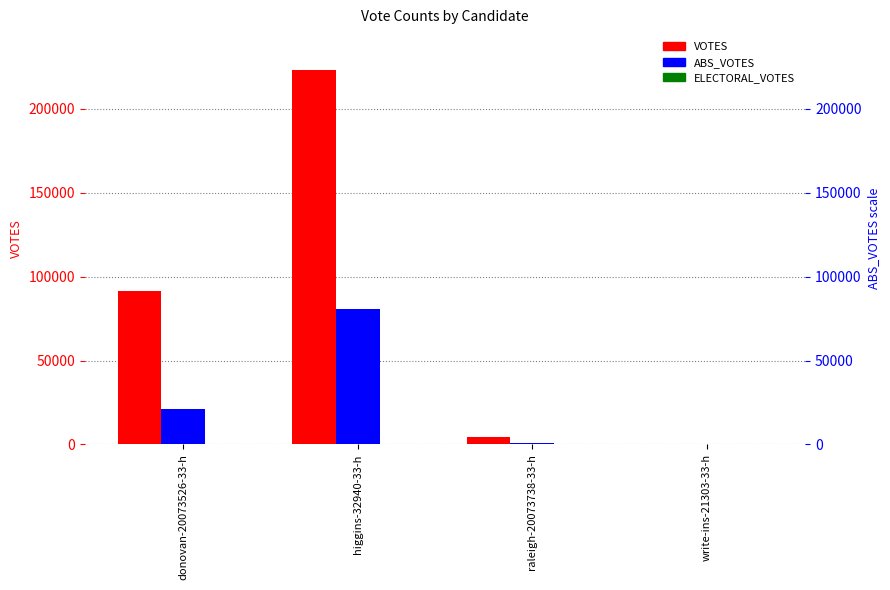

At which label does ABS_VOTES reach its peak?

higgins-32940-33-h